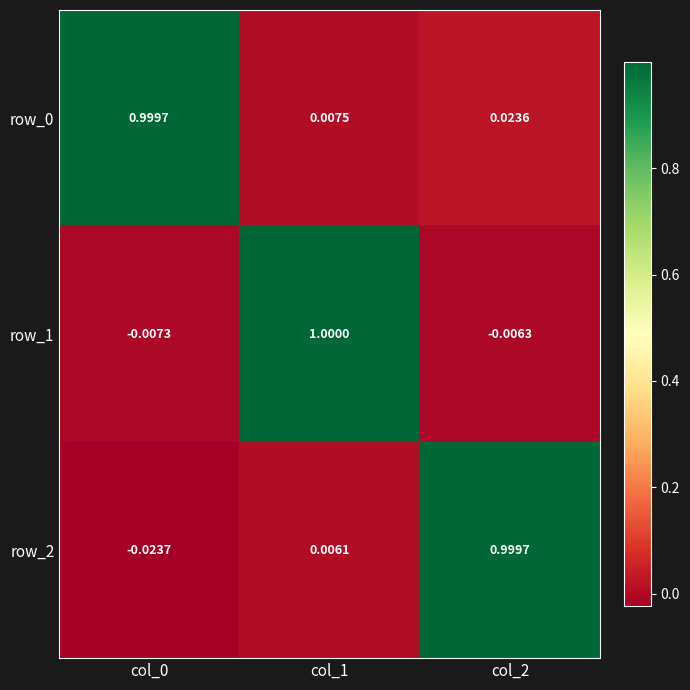

What is the total value across all series at col_1?

1.0